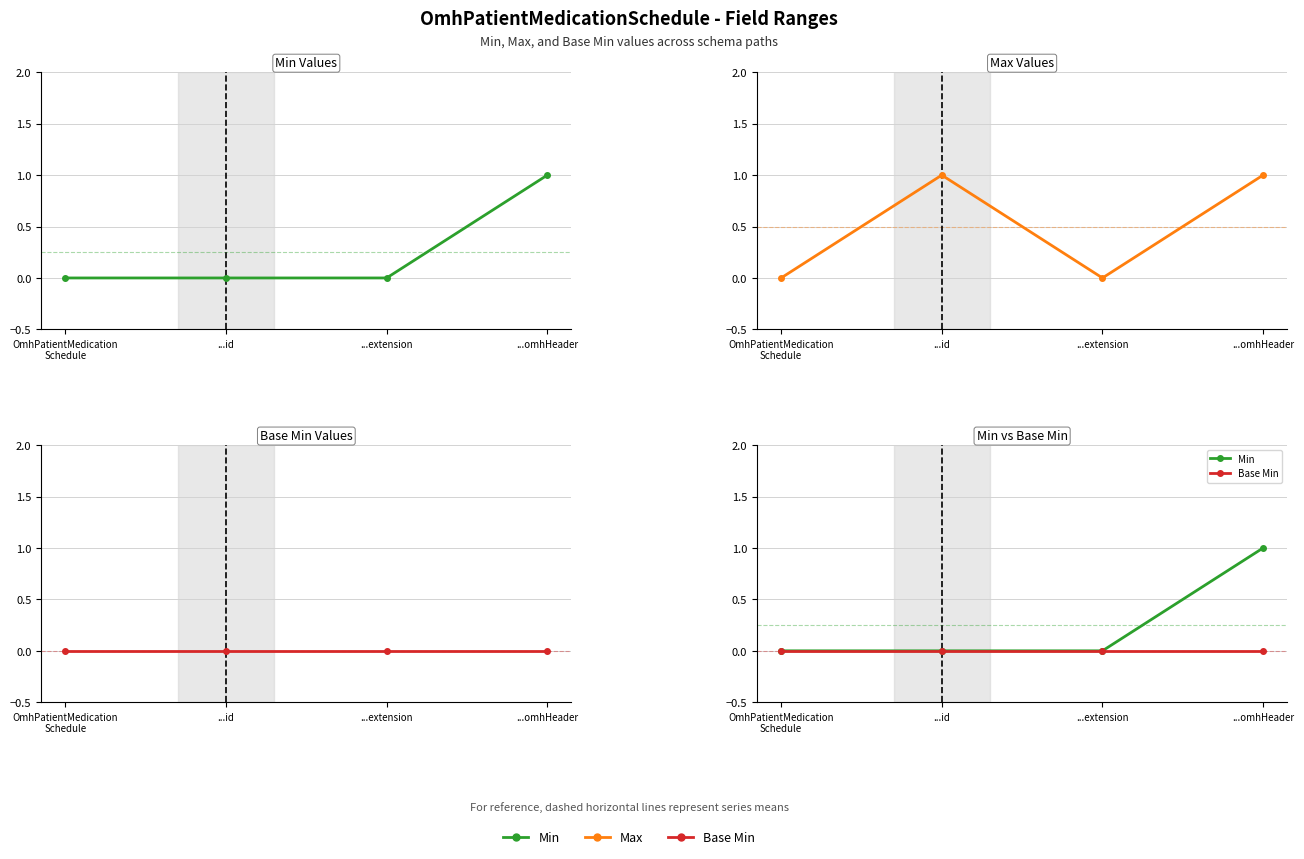

Reading left to right, extract all data points from this chart.

Min: OmhPatientMedication
Schedule=0	...id=0	...extension=0	...omhHeader=1
Max: OmhPatientMedication
Schedule=0	...id=1	...extension=0	...omhHeader=1
Base Min: OmhPatientMedication
Schedule=0	...id=0	...extension=0	...omhHeader=0